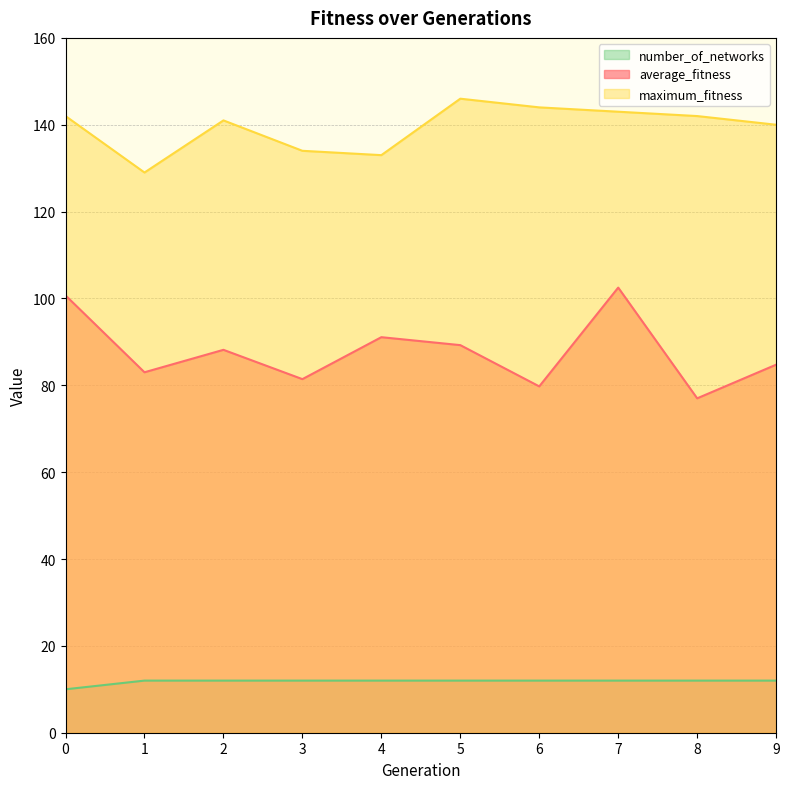

Count the number of data series in this chart.

3